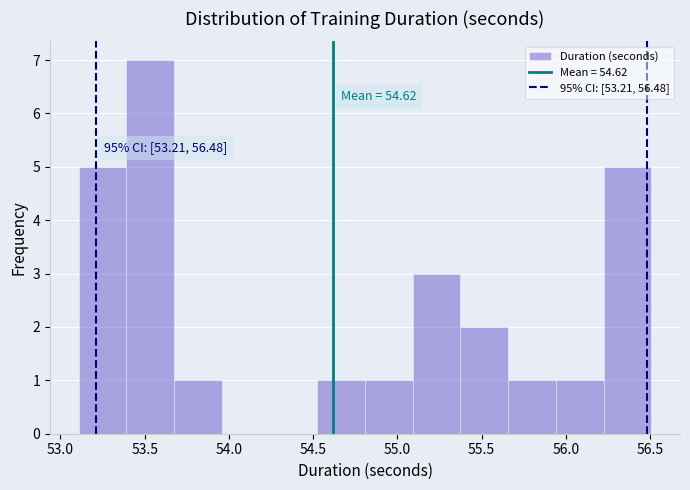

Which range on the x-axis has the tallest bar?

53.40 to 53.65